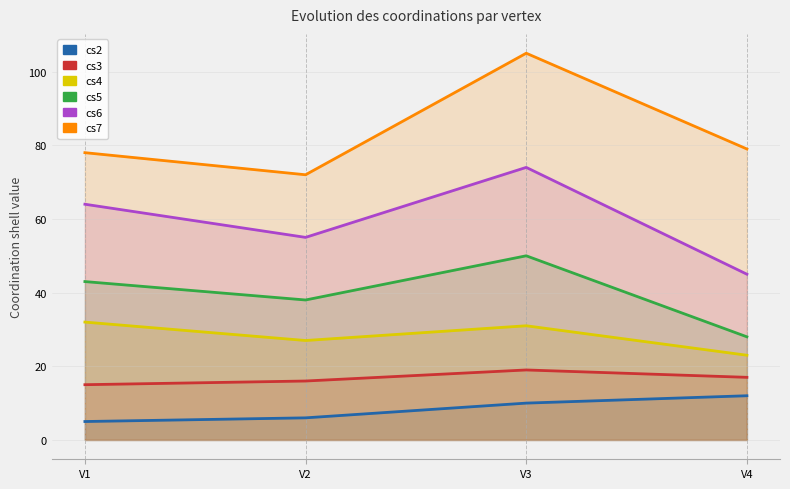

True or false: cs5 and cs4 cross at least once.

False